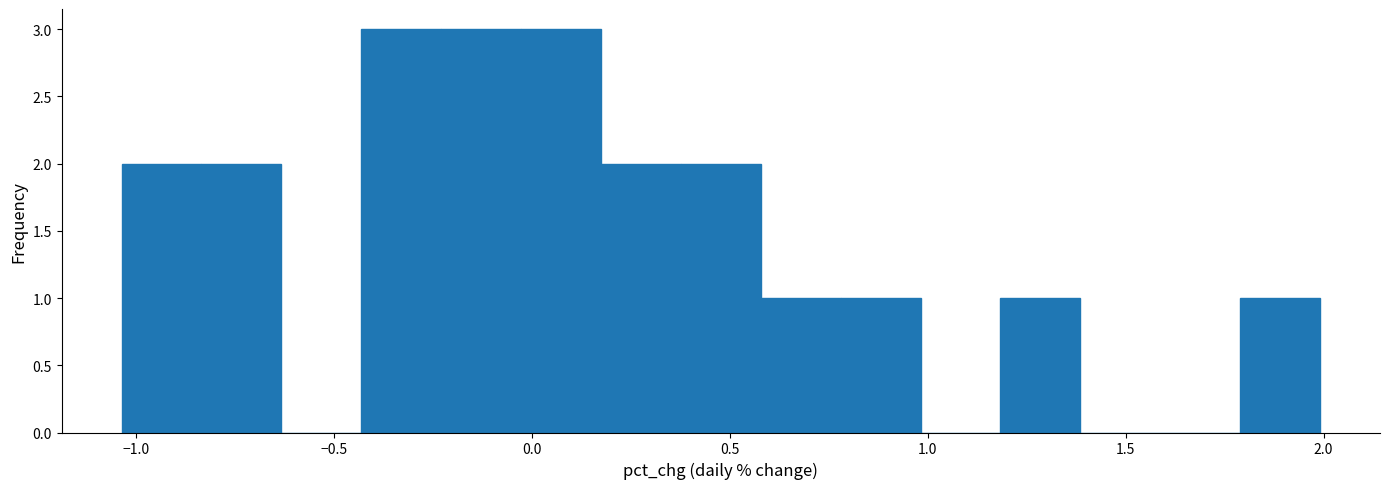

What is the height of the bar covering 1.20 to 1.40 on the x-axis? Neither the bar edges nor the heights are printed on the chart, so give them approximately, as read against the axes.

1